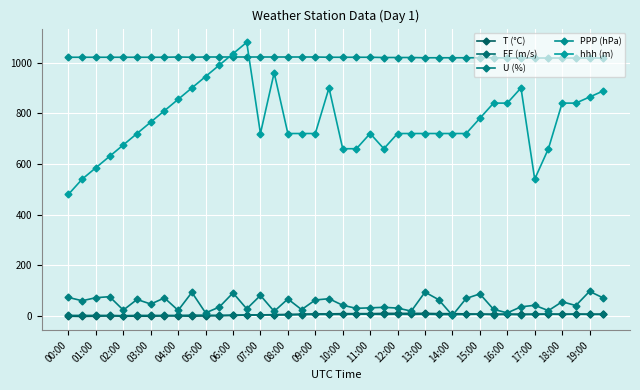

After their last crossing, which series has the higher values: T (°C) or U (%)?

U (%)